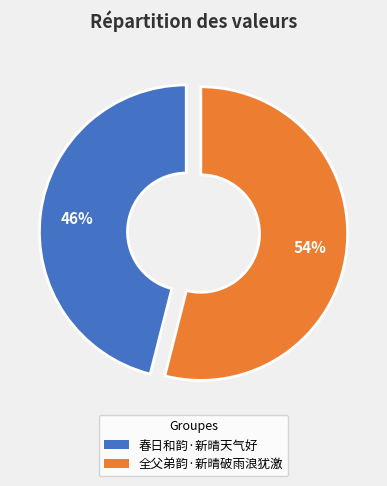

Which category has the smallest portion of the pie?

春日和韵·新晴天气好